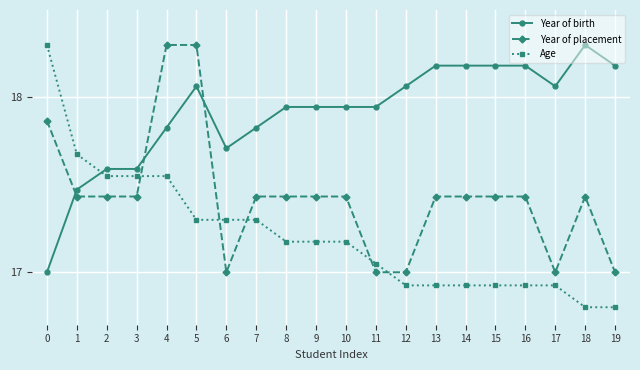

What is the difference between the highest and lowest values at 13?

1.3